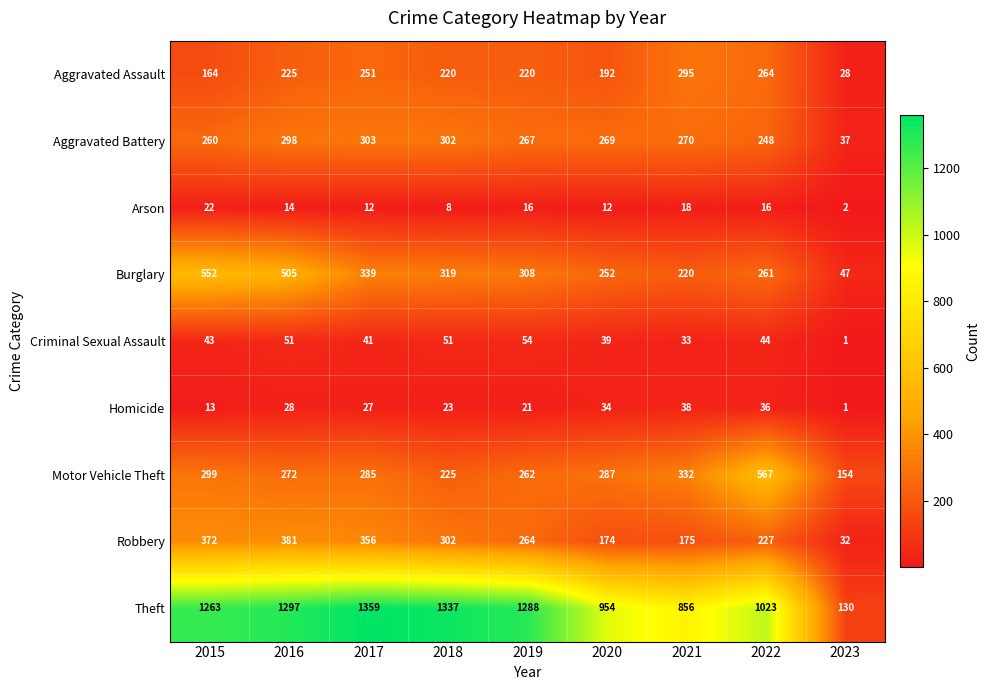

What is the difference between the highest and lowest values at 2017?

1347